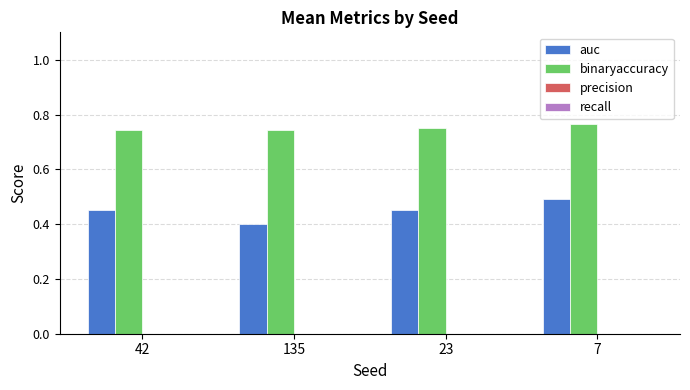

How many groups of bars are there?

4